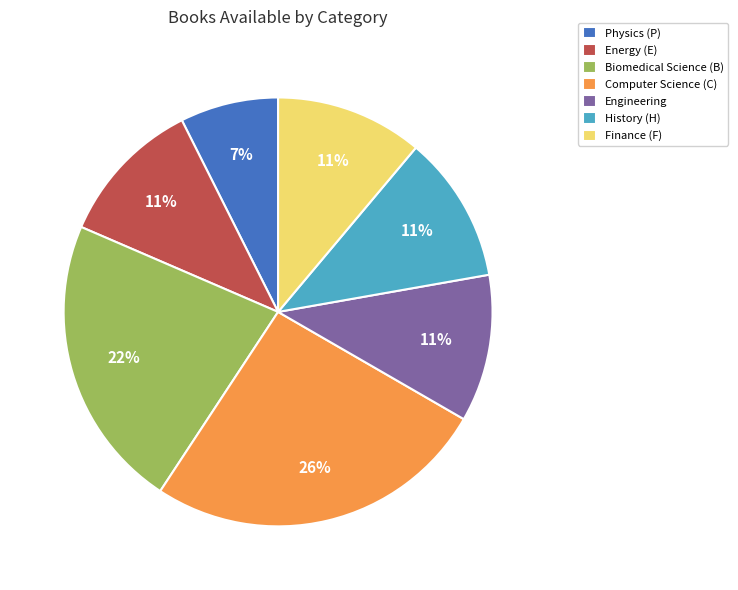

To the nearest percent, what is the difference between the Physics (P) and Engineering slice percentages?

4%